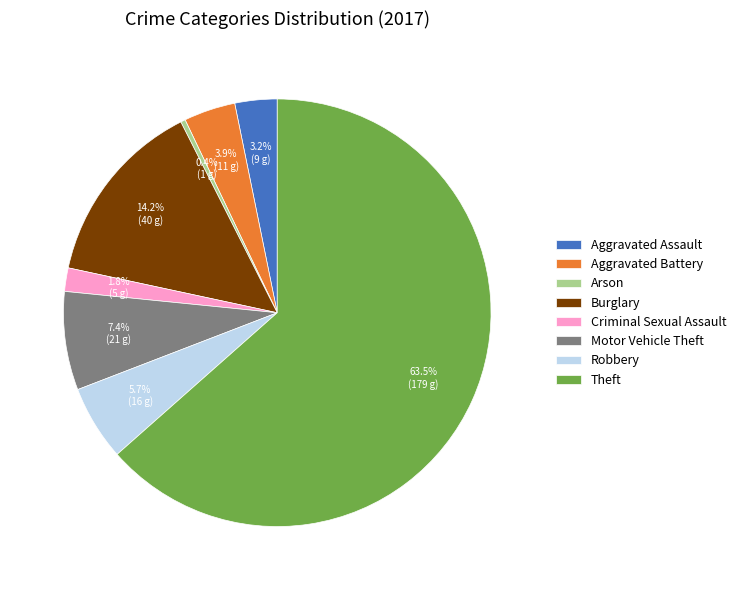

How many segments does this pie chart have?

8